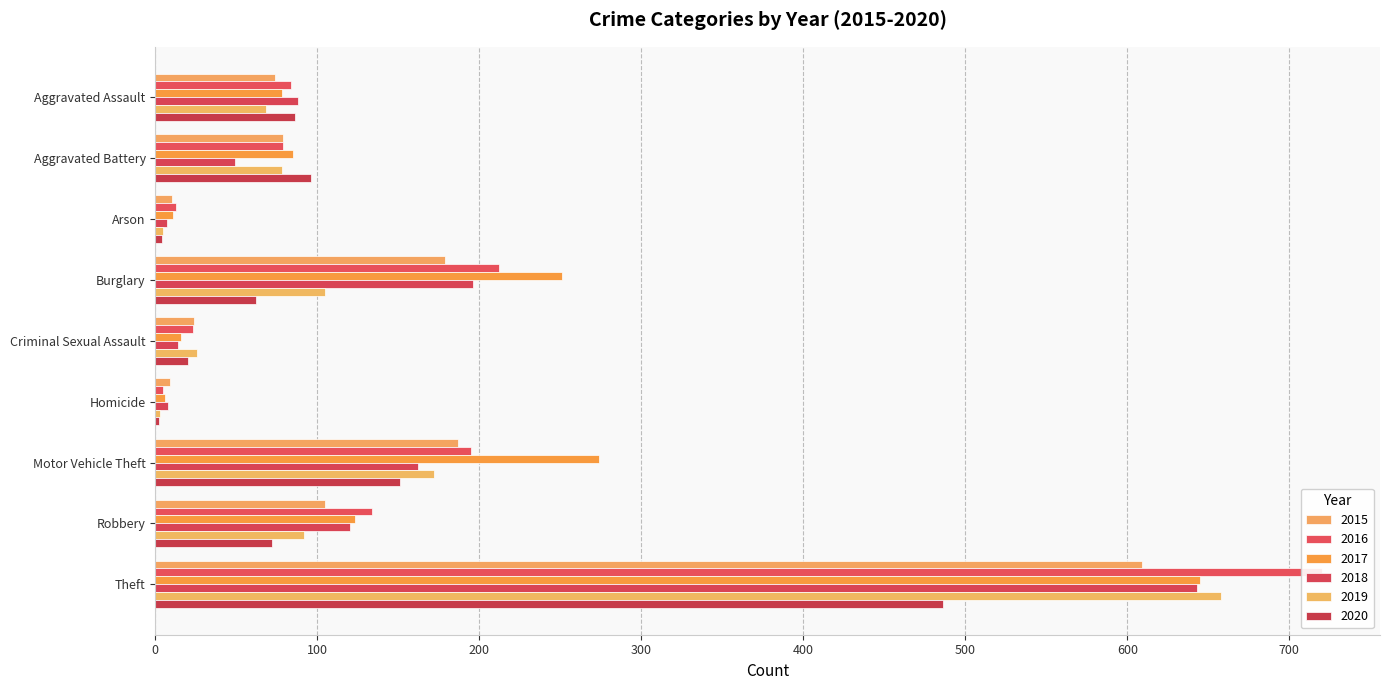

Which series has the largest range (max minus min)?

2016